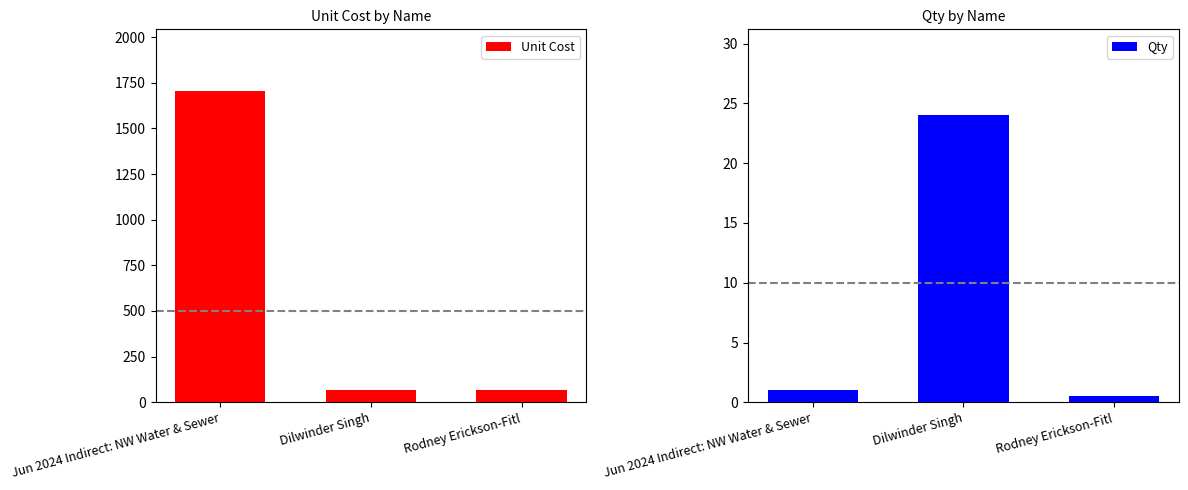

What is the spread (max minus min) of values at Rodney Erickson-Fitl?

69.0